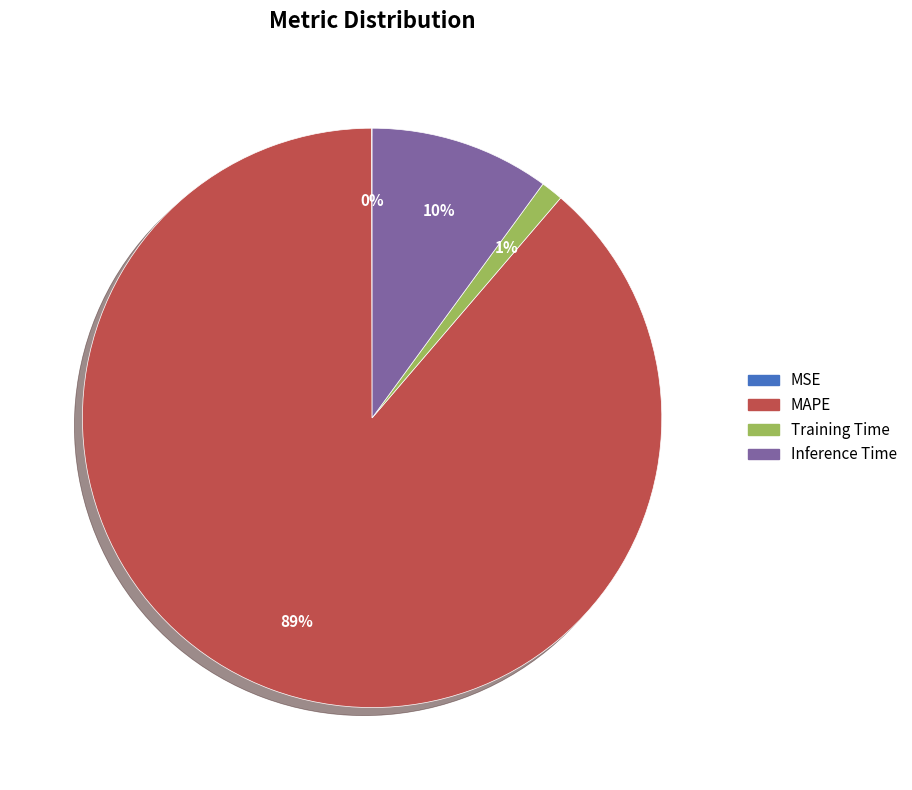

Does any single category account for the majority?

Yes